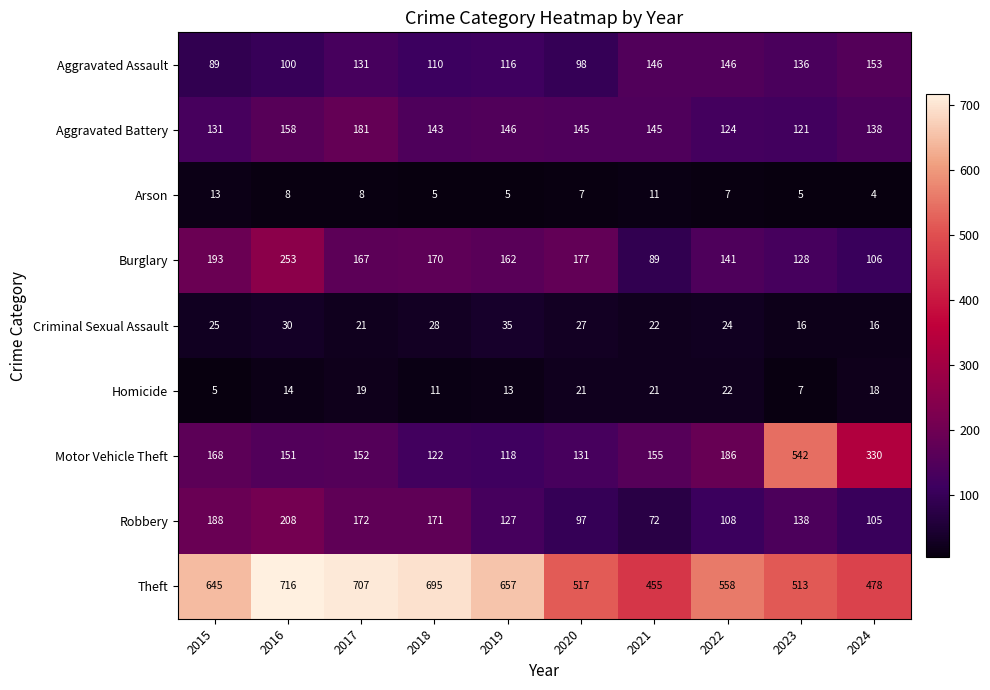

Which series has the largest range (max minus min)?

Motor Vehicle Theft